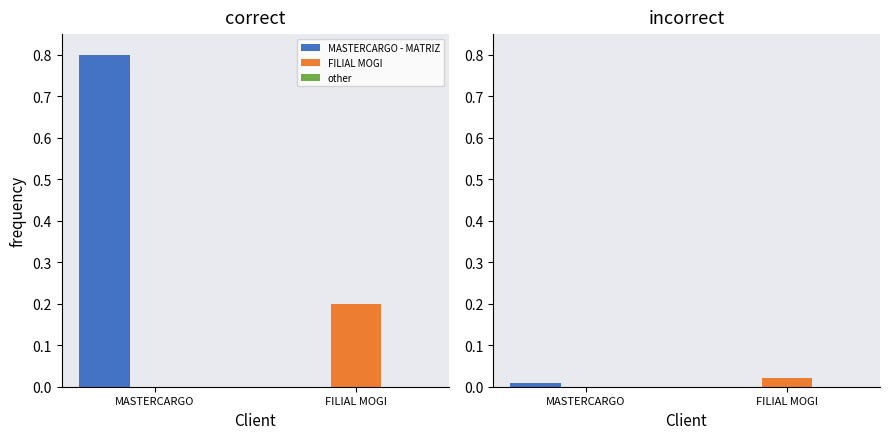

Does the chart contain stacked bars?

No